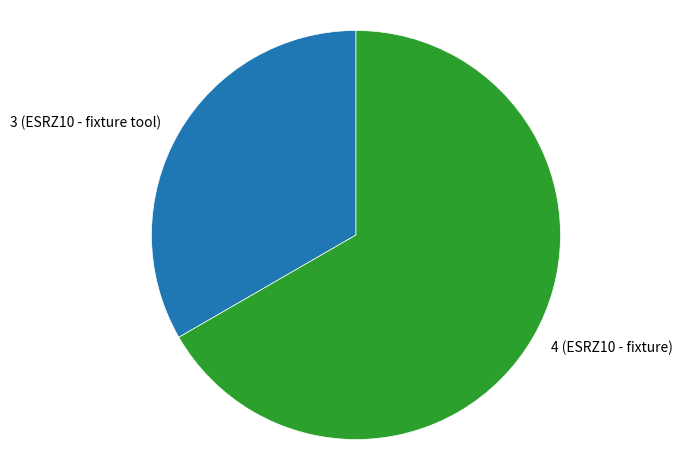

Do 3 (ESRZ10 - fixture tool) and 4 (ESRZ10 - fixture) together represent more than half of the pie?

Yes